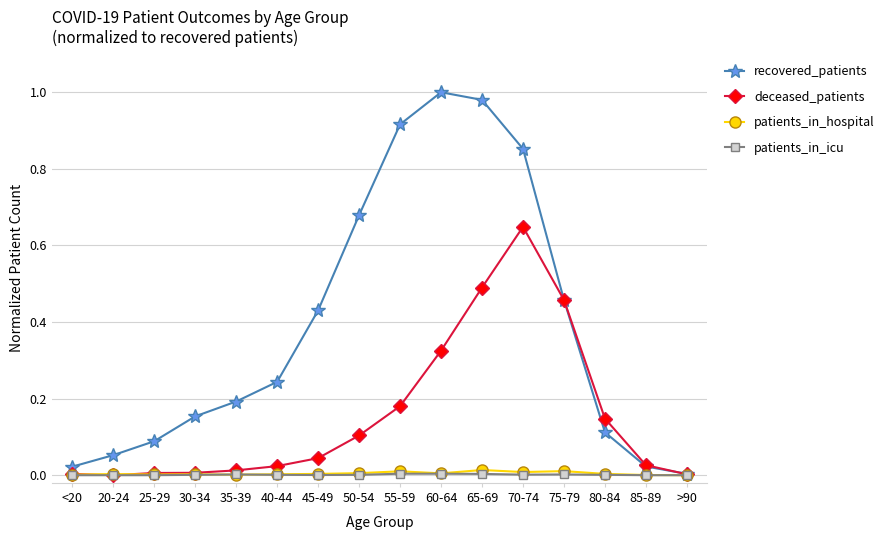

What position from the right is 30-34?

13